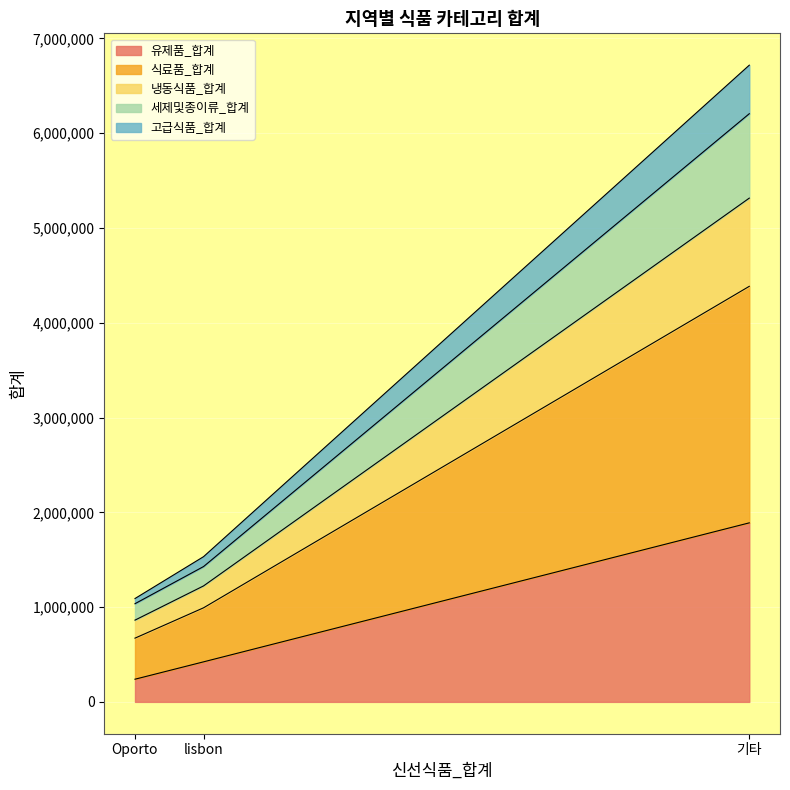

What position from the right is 기타?

1